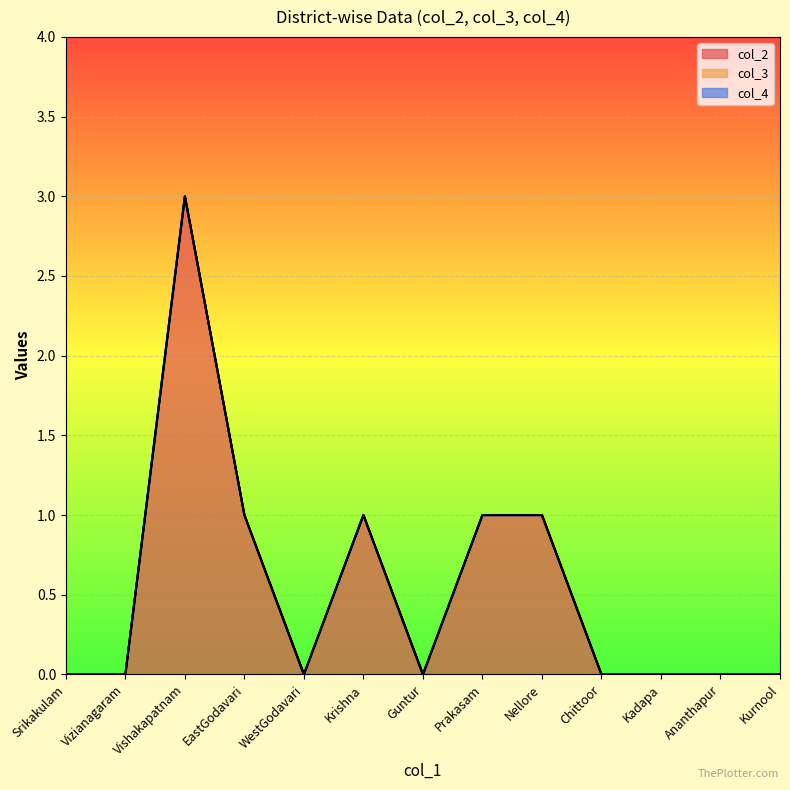

Rank the categories by col_2 value from lowest to highest.

Srikakulam, Vizianagaram, WestGodavari, Guntur, Chittoor, Kadapa, Ananthapur, Kurnool, EastGodavari, Krishna, Prakasam, Nellore, Vishakapatnam